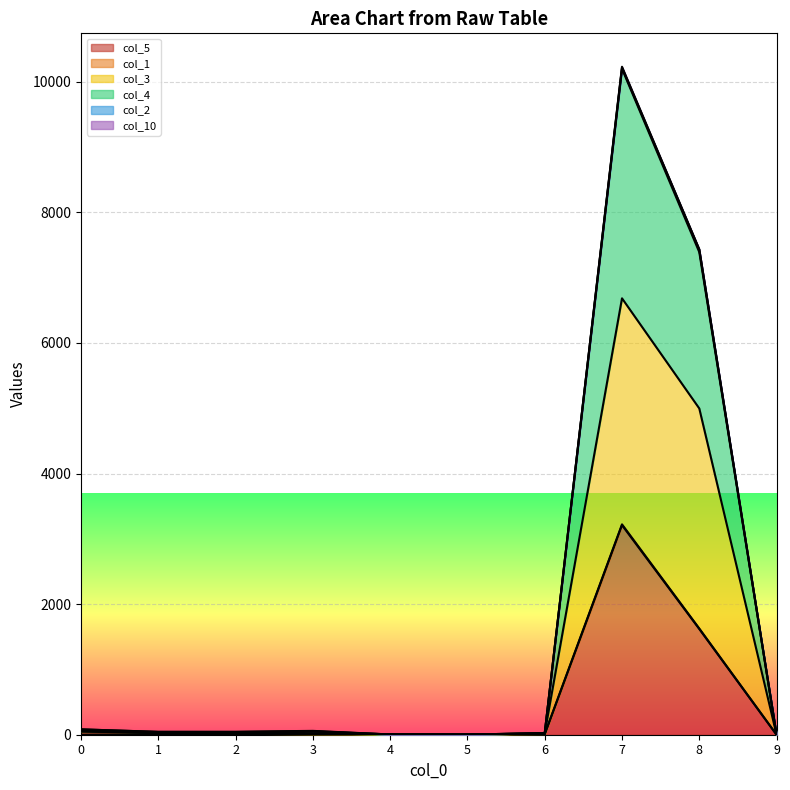

True or false: col_3 and col_5 cross at least once.

False